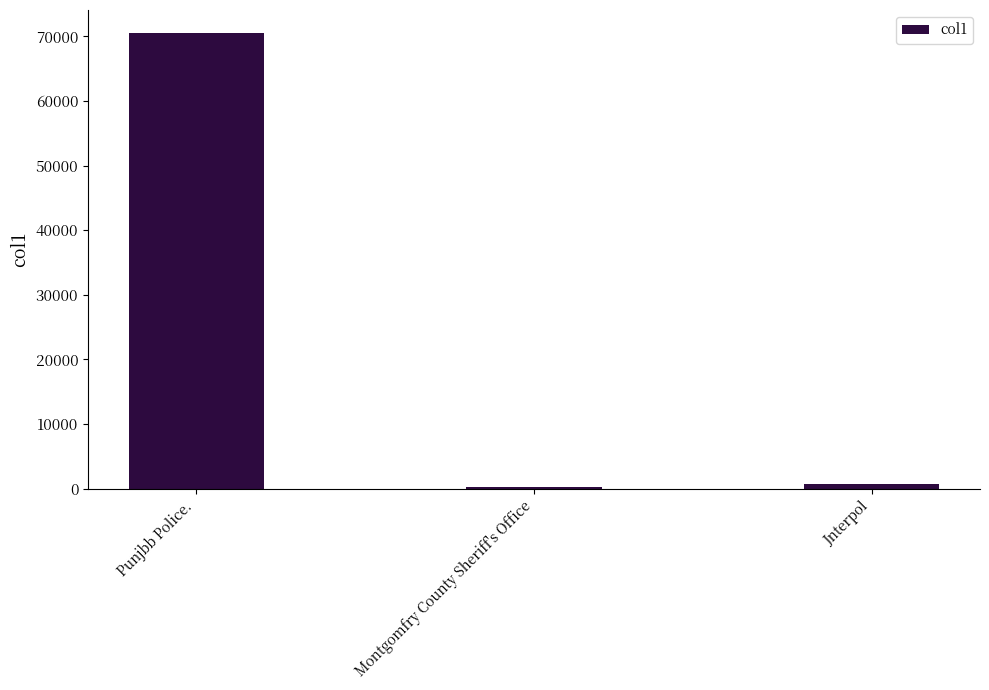

At which label is the value closest to 35362?

Jnterpol